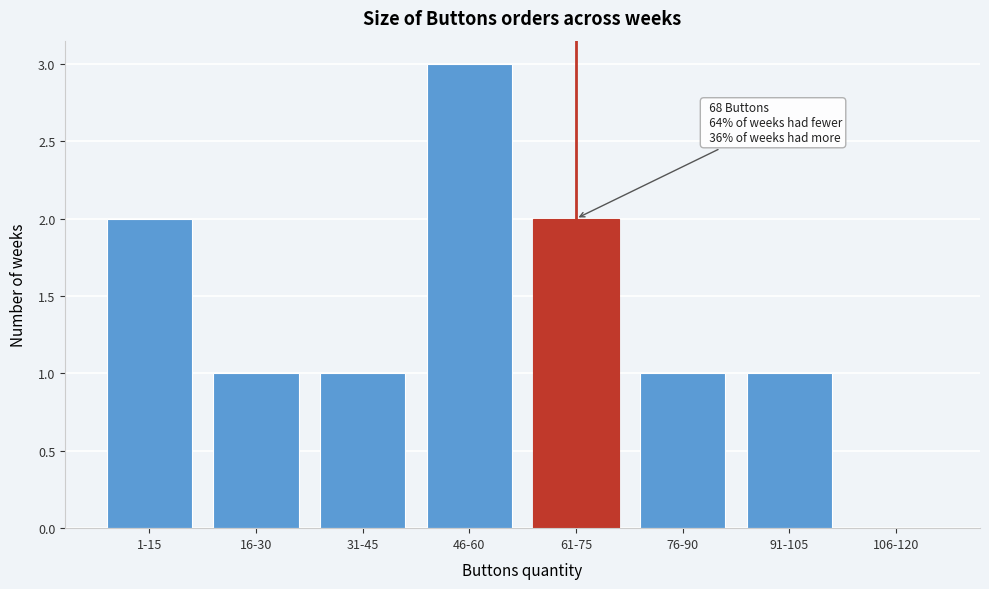

Reading left to right, list all the values displayed in this chart.

1-15=2	16-30=1	31-45=1	46-60=3	61-75=2	76-90=1	91-105=1	106-120=0